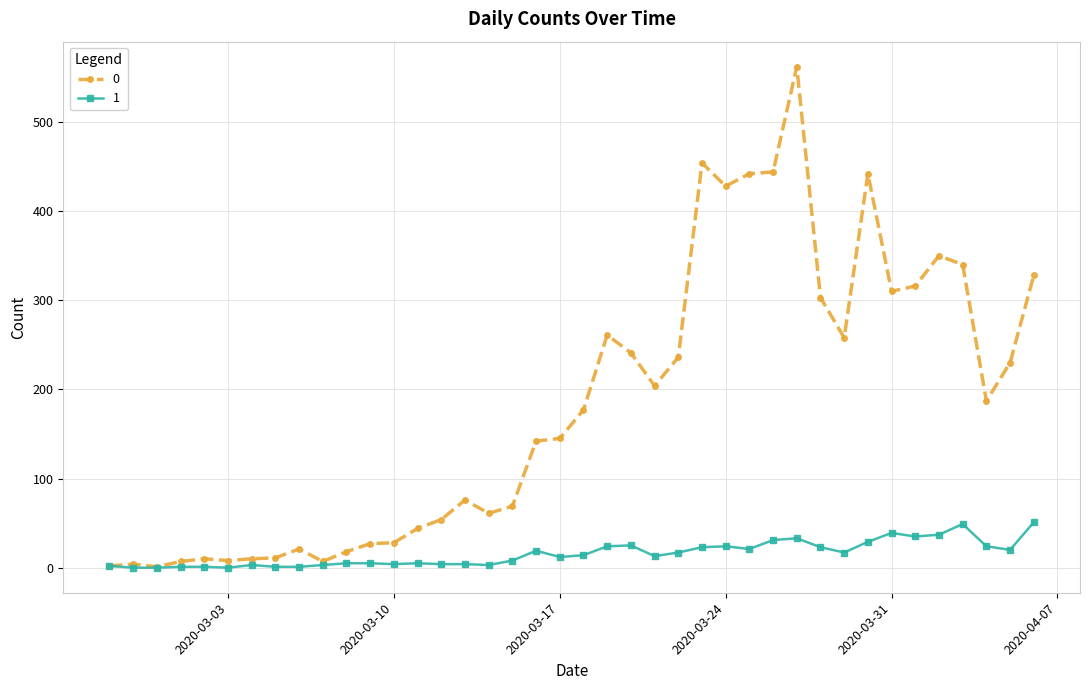

What is the maximum value shown in the chart?

562